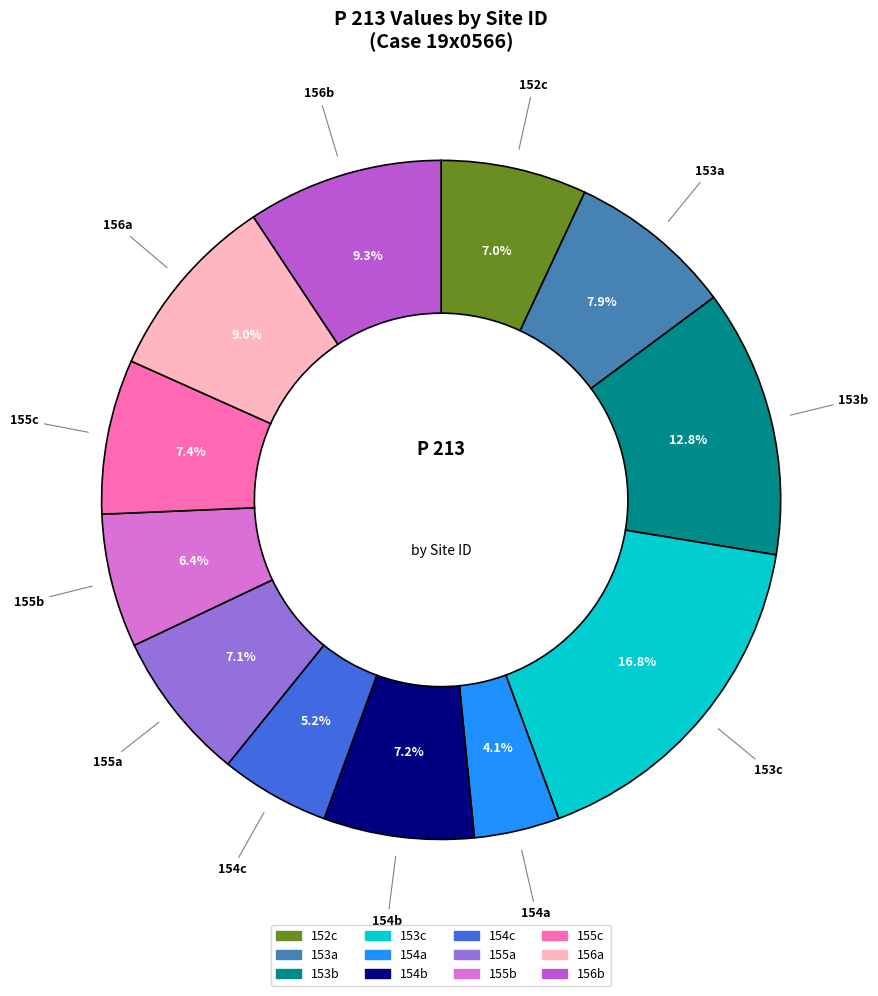

What percentage is NOT represented by 156a?

91.0%